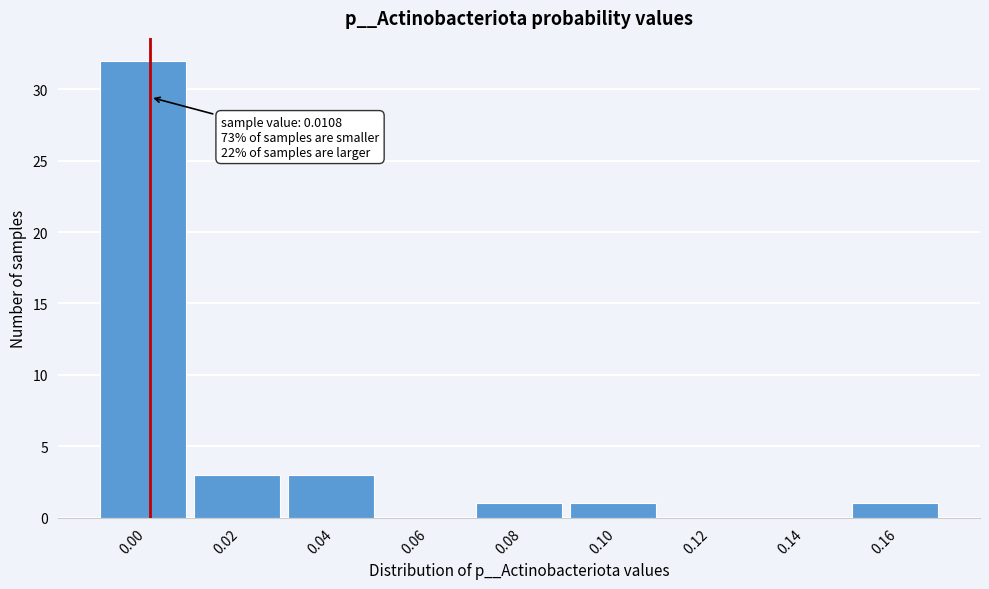

Reading right to left, extract all data points from this chart.

0.16=1	0.14=0	0.12=0	0.10=1	0.08=1	0.06=0	0.04=3	0.02=3	0.00=32